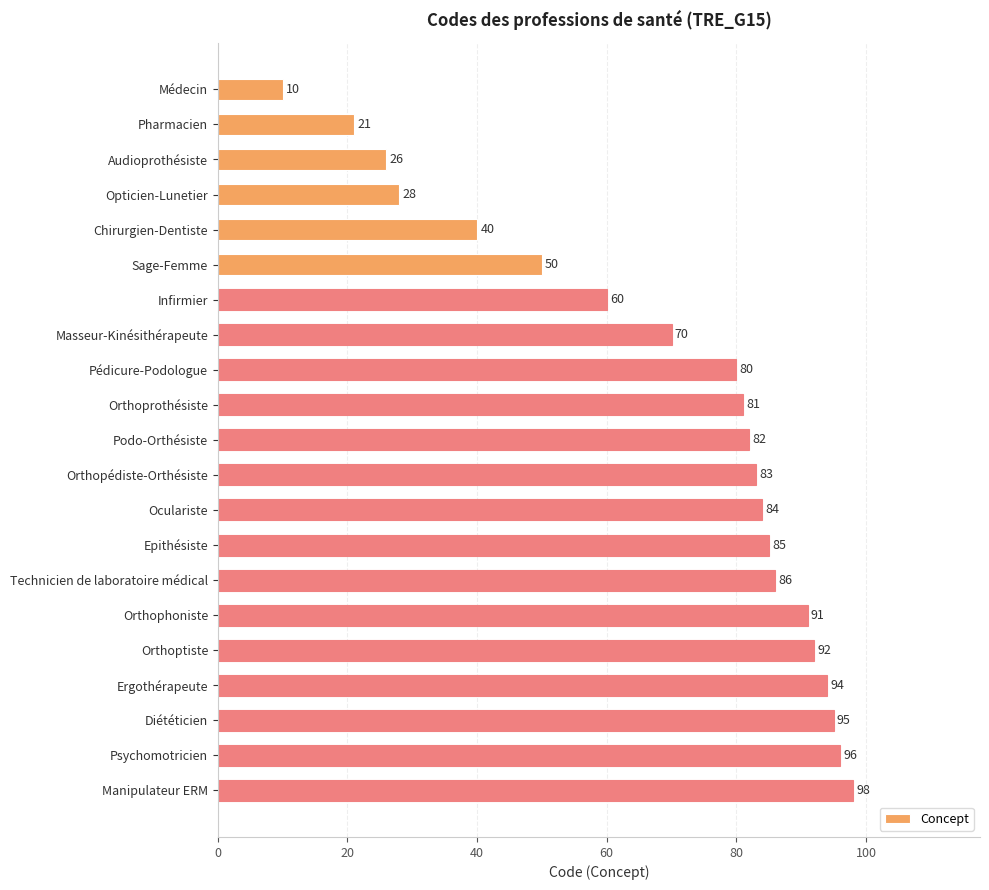

At which label is the value closest to 54?

Sage-Femme